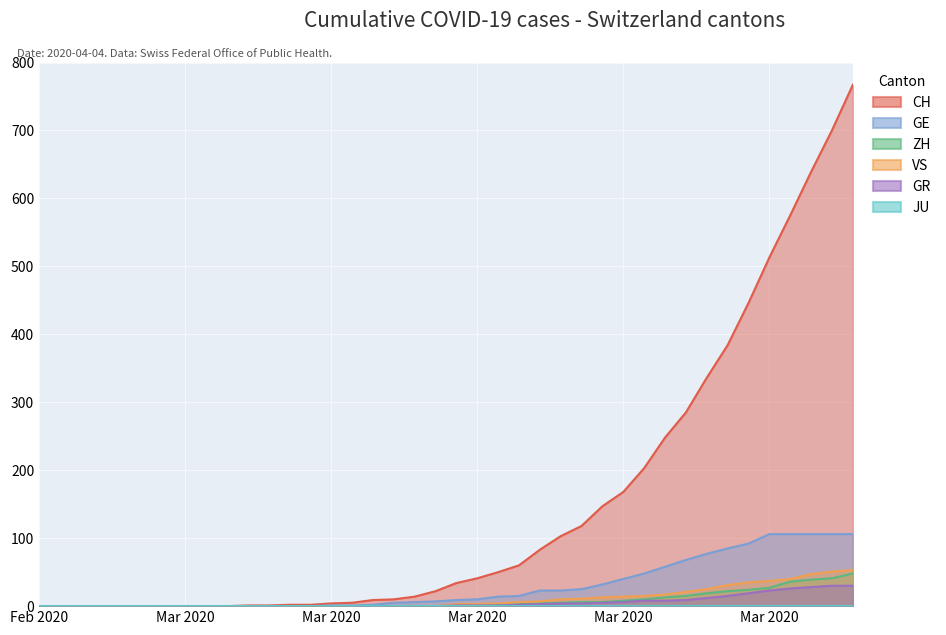

Rank the categories by VS value from highest to lowest.

2020-04-04, 2020-04-03, 2020-04-02, 2020-04-01, 2020-03-31, 2020-03-30, 2020-03-29, 2020-03-28, 2020-03-27, 2020-03-26, 2020-03-25, 2020-03-24, 2020-03-23, 2020-03-22, 2020-03-21, 2020-03-20, 2020-03-19, 2020-03-18, 2020-03-16, 2020-03-17, 2020-02-25, 2020-02-26, 2020-02-27, 2020-02-28, 2020-02-29, 2020-03-01, 2020-03-02, 2020-03-03, 2020-03-04, 2020-03-05, 2020-03-06, 2020-03-07, 2020-03-08, 2020-03-09, 2020-03-10, 2020-03-11, 2020-03-12, 2020-03-13, 2020-03-14, 2020-03-15